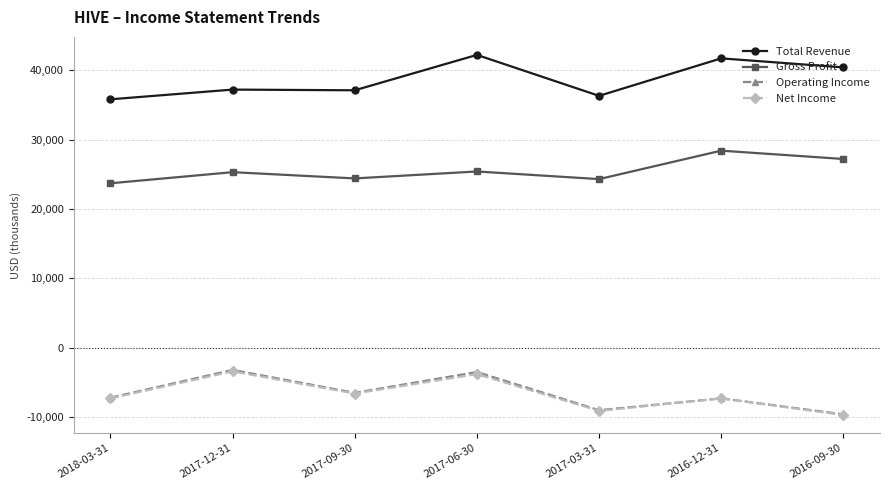

How many data points in Net Income are less than -7300?

2